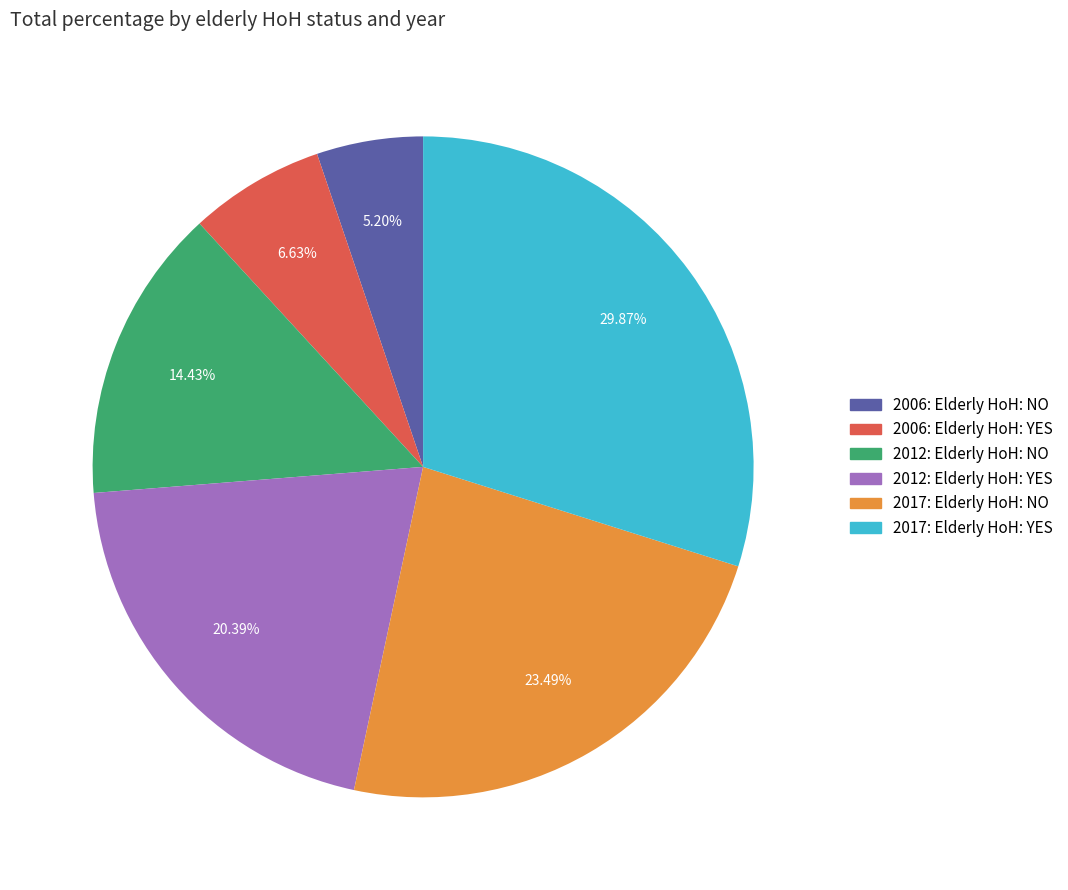

To the nearest percent, what is the combined percentage of 2006: Elderly HoH: YES and 2012: Elderly HoH: YES?

27%